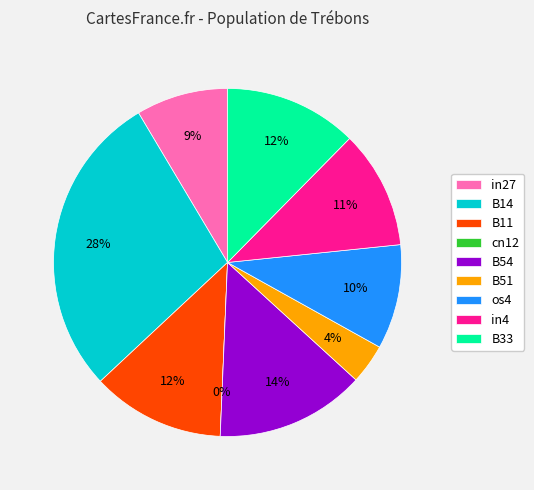

The in27 slice represents 9% of the pie. True or false?

True